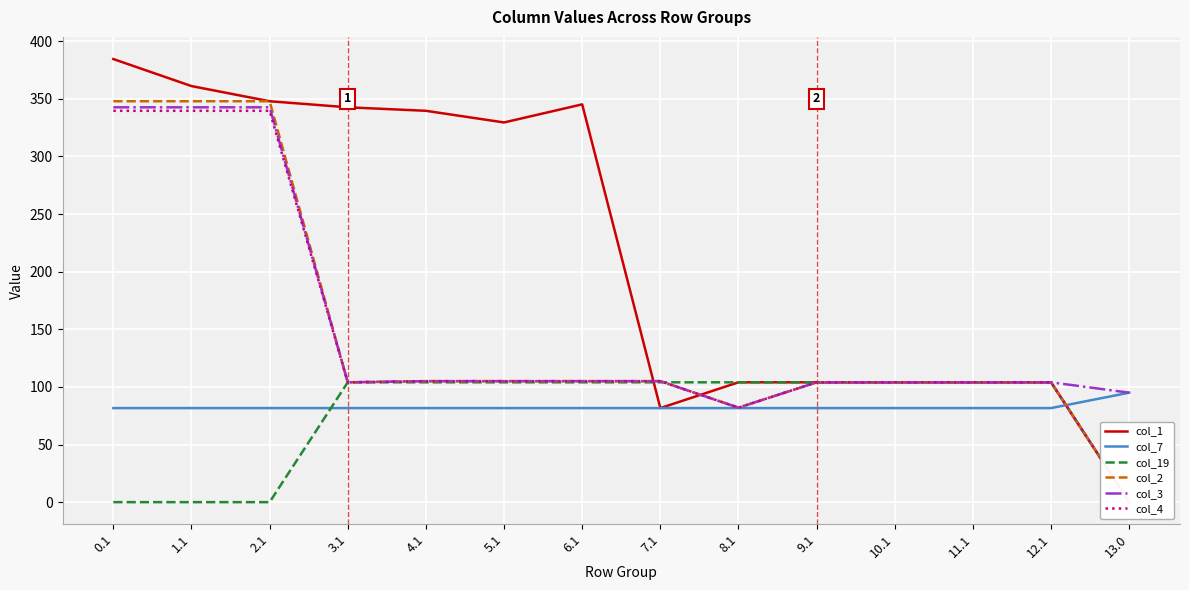

Is it true that col_4 equals 104.0 at 9.1?

True